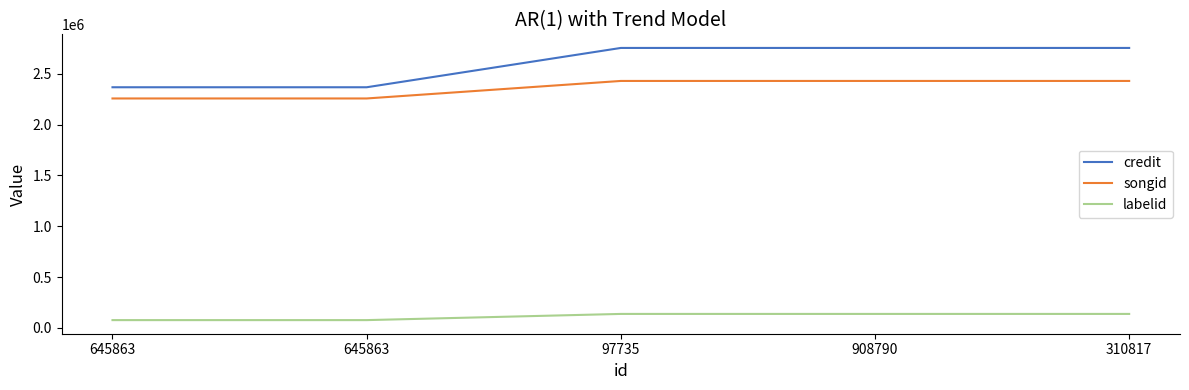

What is the difference between the labelid values at 645863 and 97735?

60941